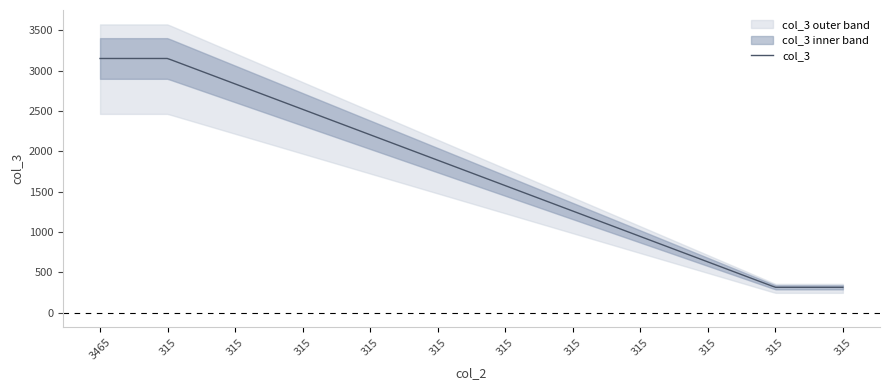

How many lines are shown in the chart?

1